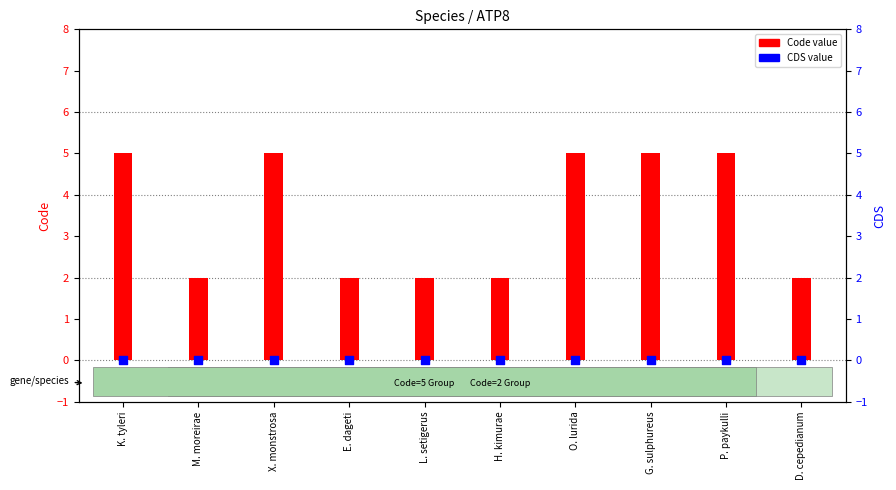

At how many categories does at least one series exceed 4?

5